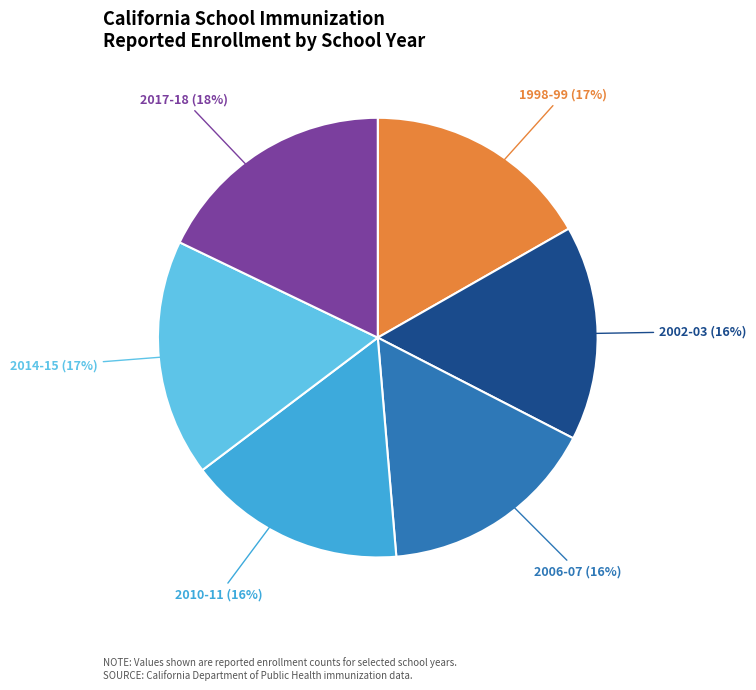

Approximately how many times larger is the value at 2002-03 compared to 2010-11?

1.0